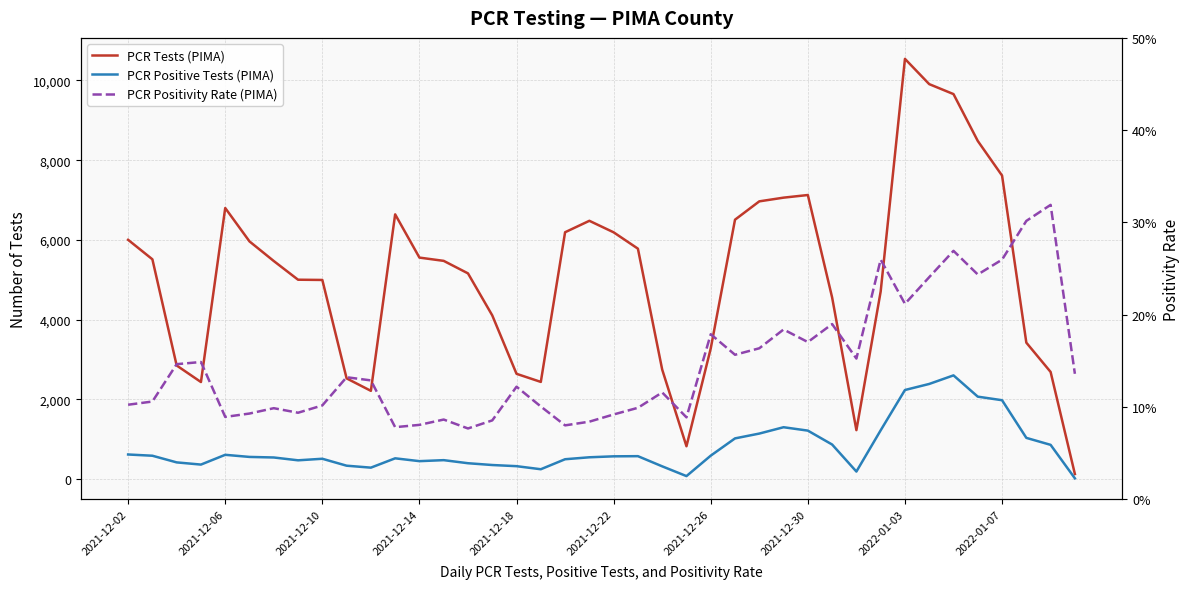

How many interior local valleys does the PCR Positive Tests (PIMA) series have?

7